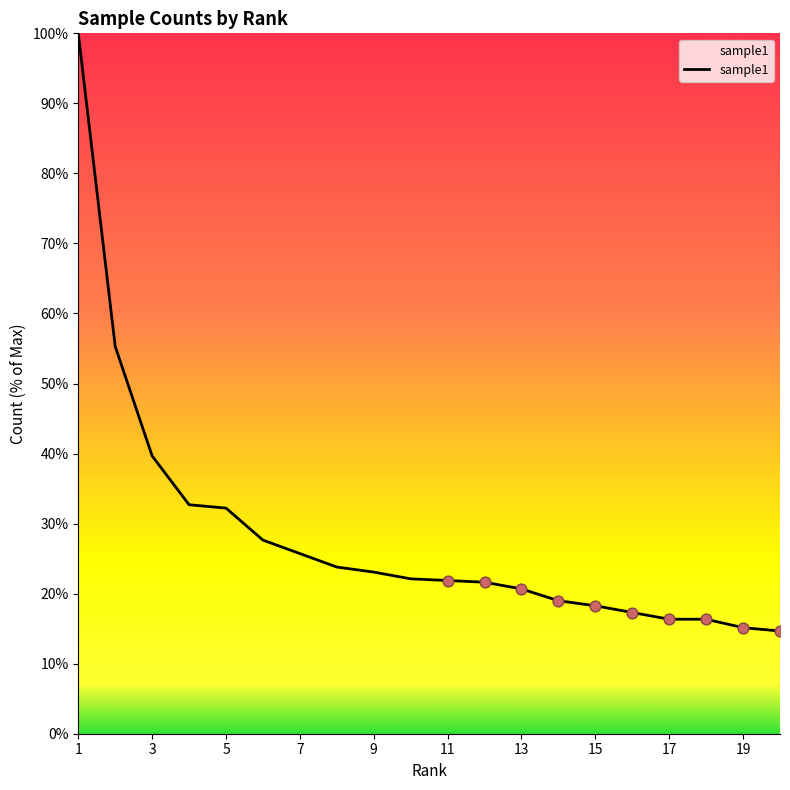

What is the difference between the maximum and minimum values?

85.3